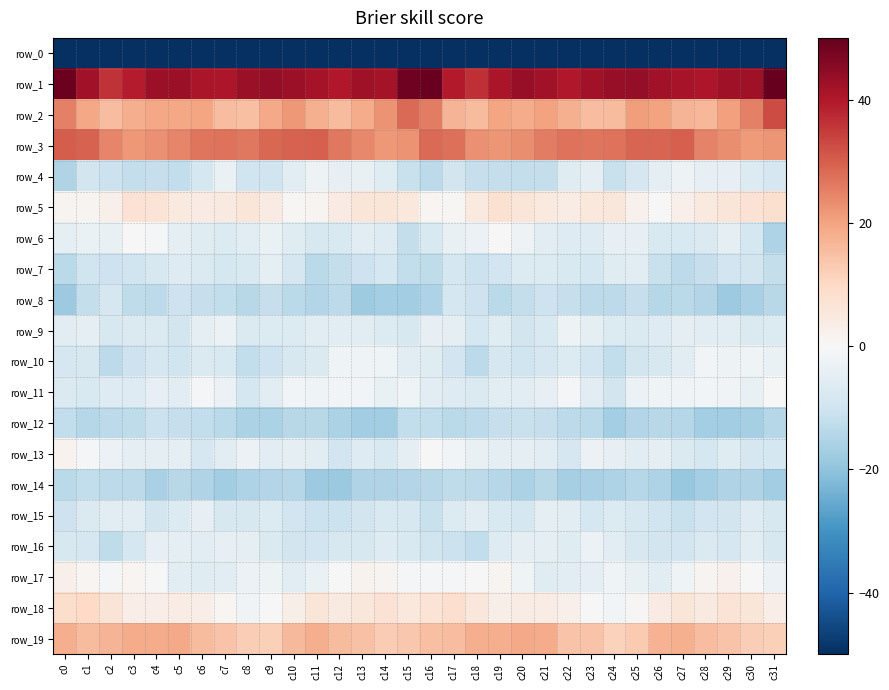

What is the spread (max minus min) of values at c18?

225.3